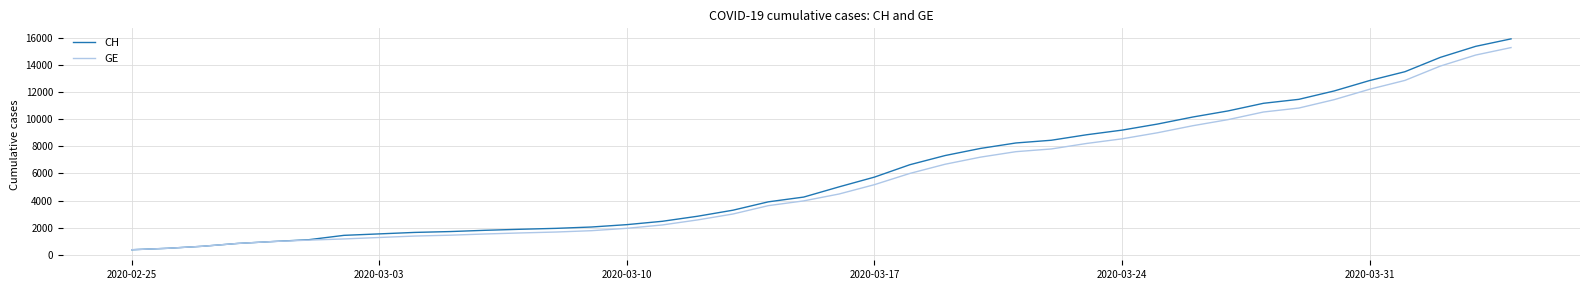

What is the highest value of the CH series?

15926